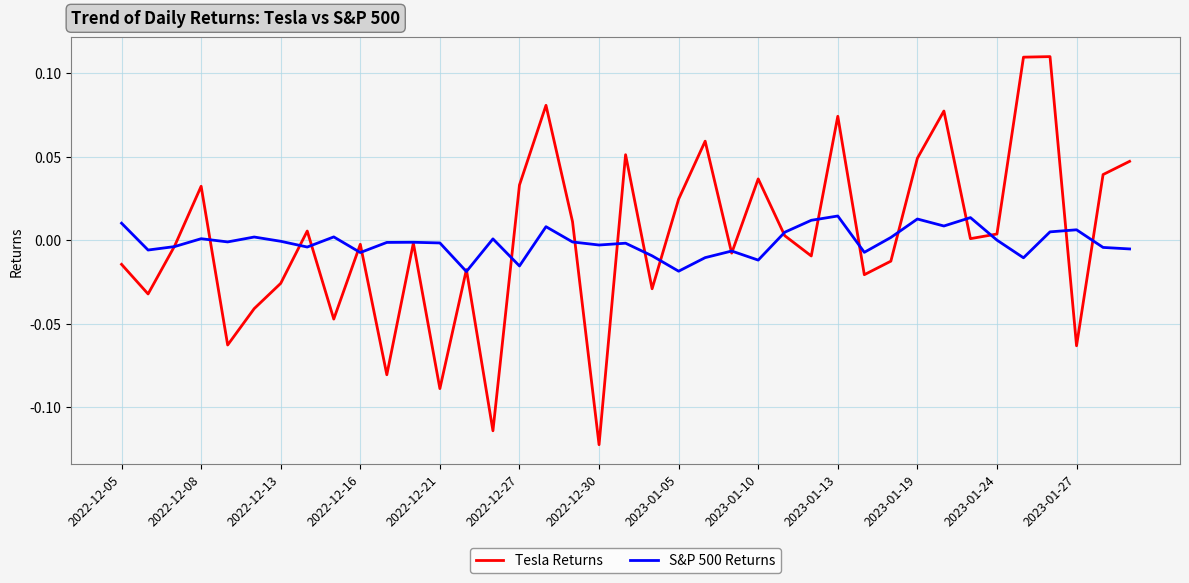

Rank the series by their maximum value, from lowest to highest.

S&P 500 Returns, Tesla Returns